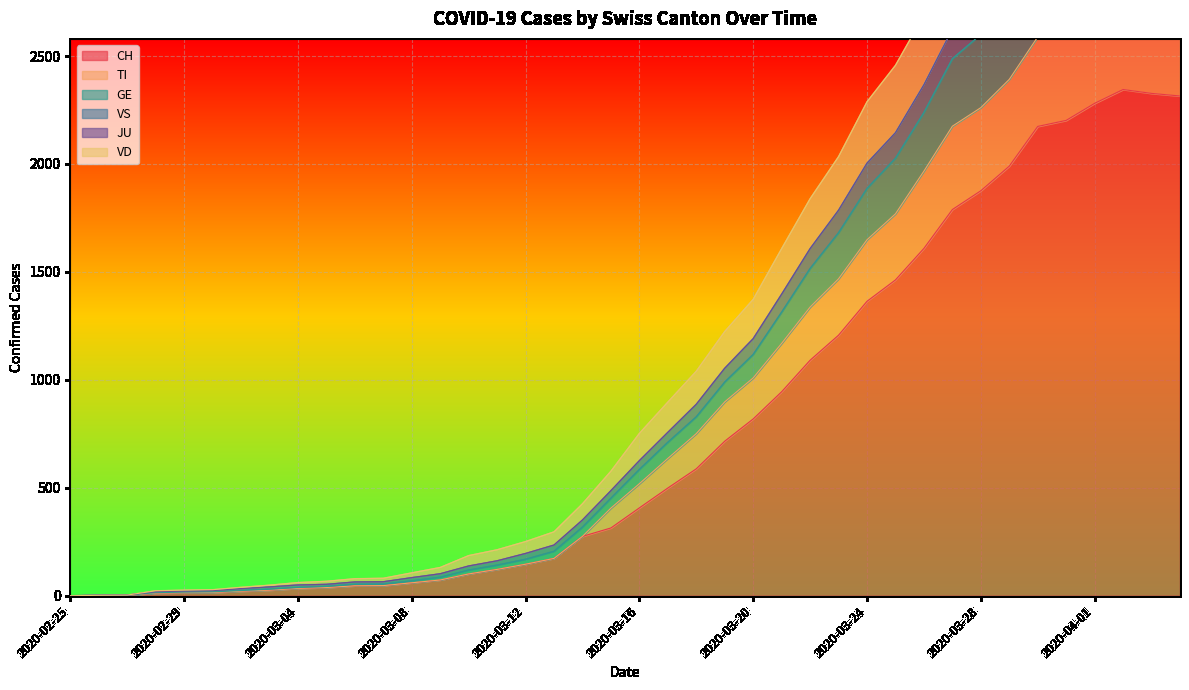

Rank the categories by GE value from highest to lowest.

2020-04-02, 2020-04-03, 2020-04-04, 2020-04-01, 2020-03-31, 2020-03-30, 2020-03-29, 2020-03-28, 2020-03-27, 2020-03-26, 2020-03-25, 2020-03-24, 2020-03-23, 2020-03-22, 2020-03-21, 2020-03-20, 2020-03-19, 2020-03-18, 2020-03-17, 2020-03-16, 2020-03-15, 2020-03-14, 2020-03-13, 2020-03-12, 2020-03-11, 2020-03-10, 2020-03-09, 2020-03-08, 2020-03-07, 2020-03-06, 2020-03-05, 2020-03-04, 2020-03-03, 2020-03-02, 2020-03-01, 2020-02-29, 2020-02-28, 2020-02-27, 2020-02-26, 2020-02-25